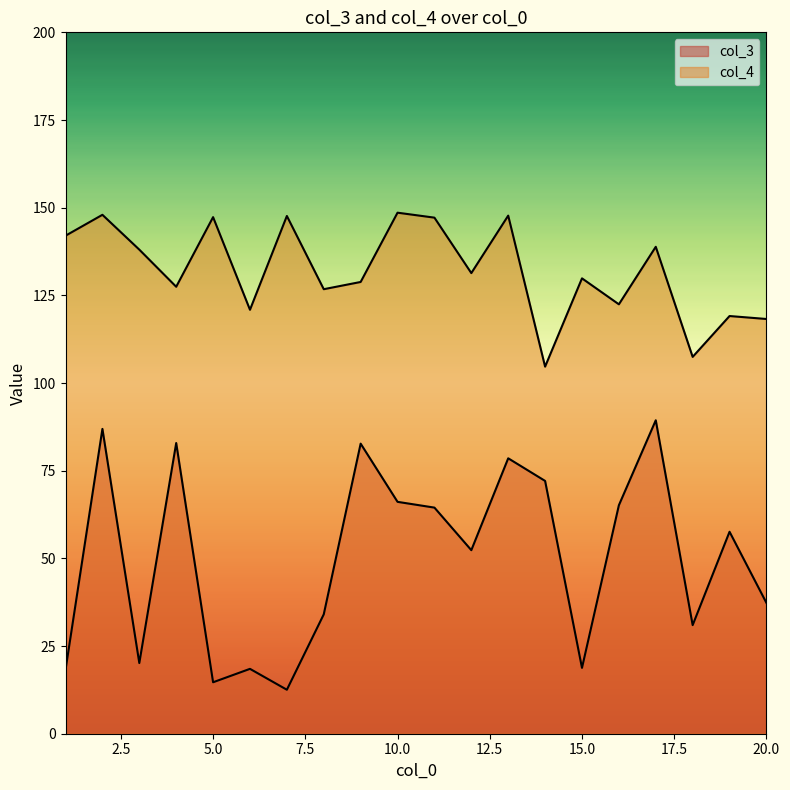

How many data points in col_3 are above 57?

10